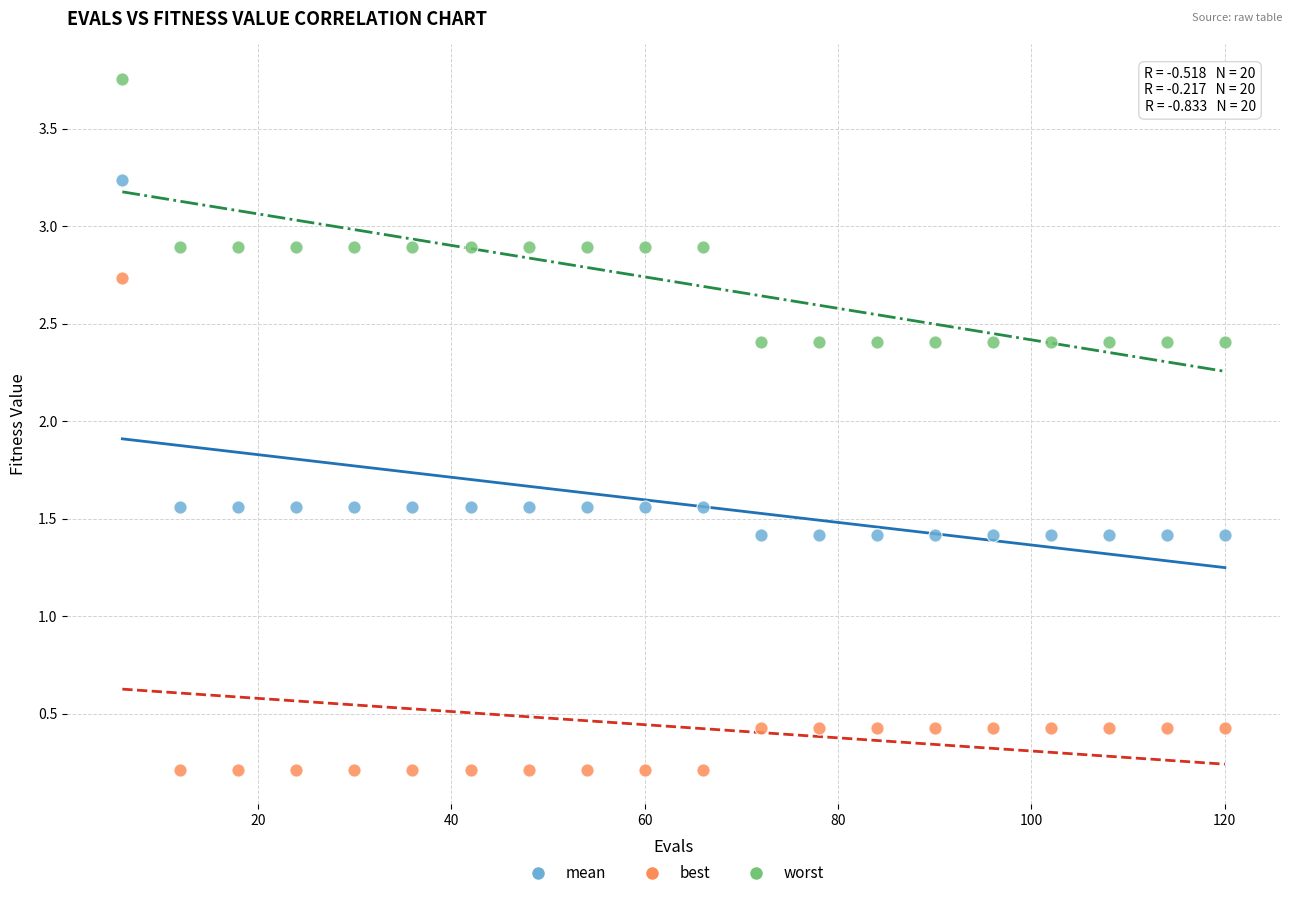

Across all data points, what is the range of Y values (max minus min)?

3.5